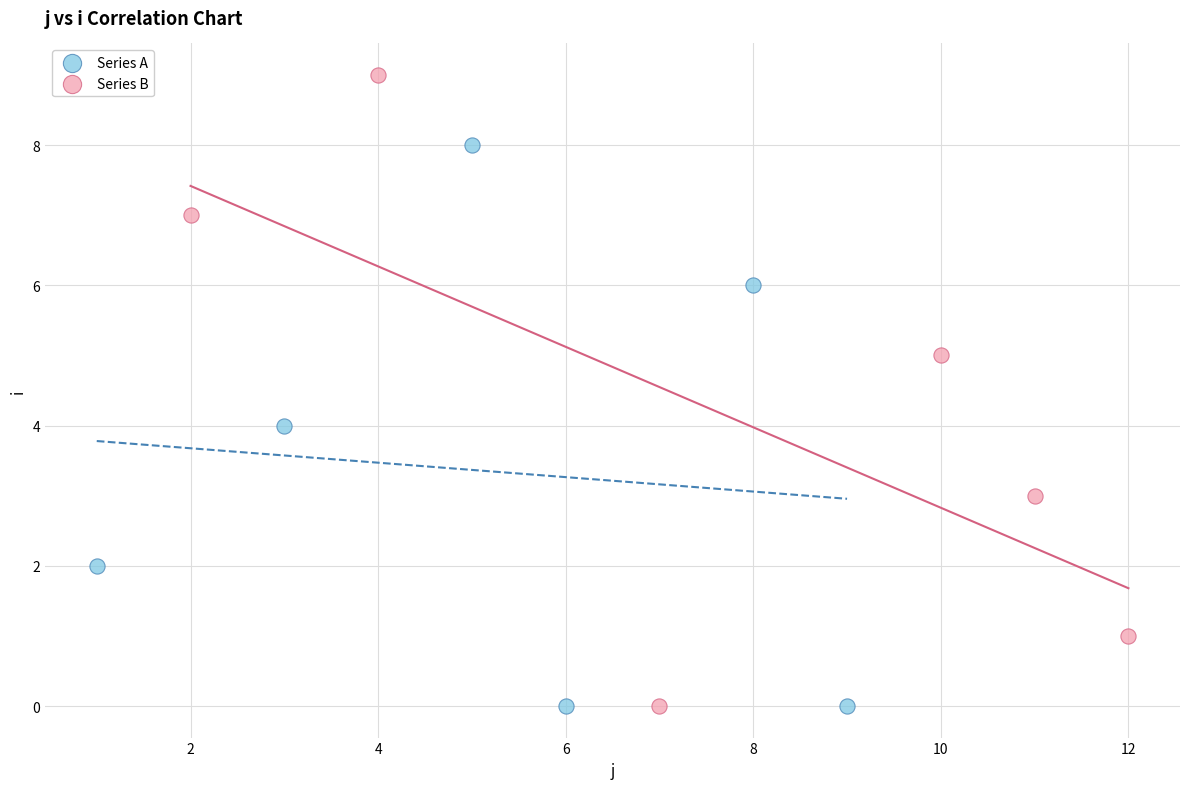

Which series contains the highest Y value?

Series B